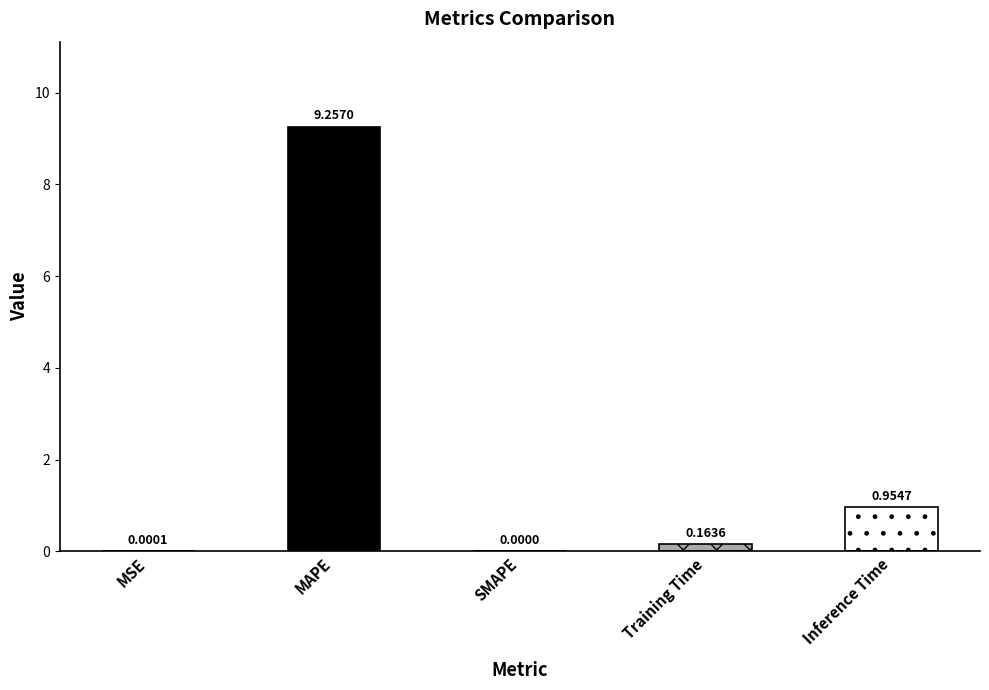

What is the change in value from MAPE to SMAPE?

-9.3